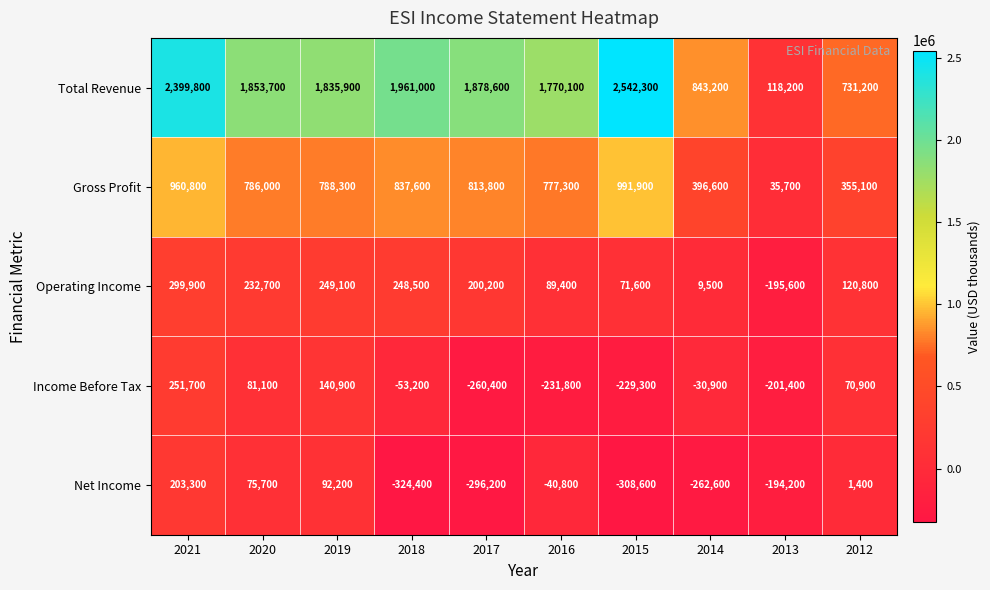

What is the spread (max minus min) of values at 2012?

729800